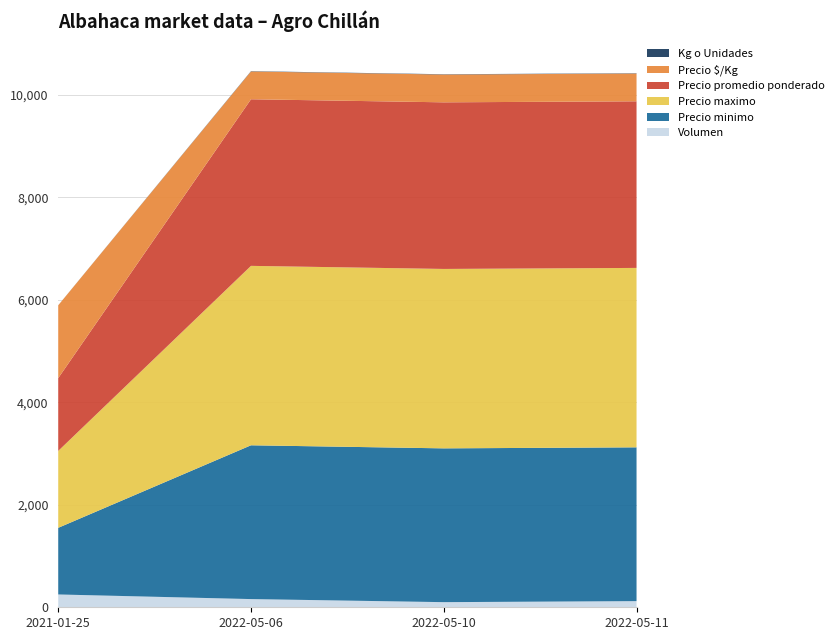

Reading left to right, extract all data points from this chart.

Volumen: 250	160	100	120
Precio minimo: 1300	3000	3000	3000
Precio maximo: 1500	3500	3500	3500
Precio promedio ponderado: 1420	3250	3250	3250
Precio $/Kg: 1420	542	542	542
Kg o Unidades: 1	6	6	6